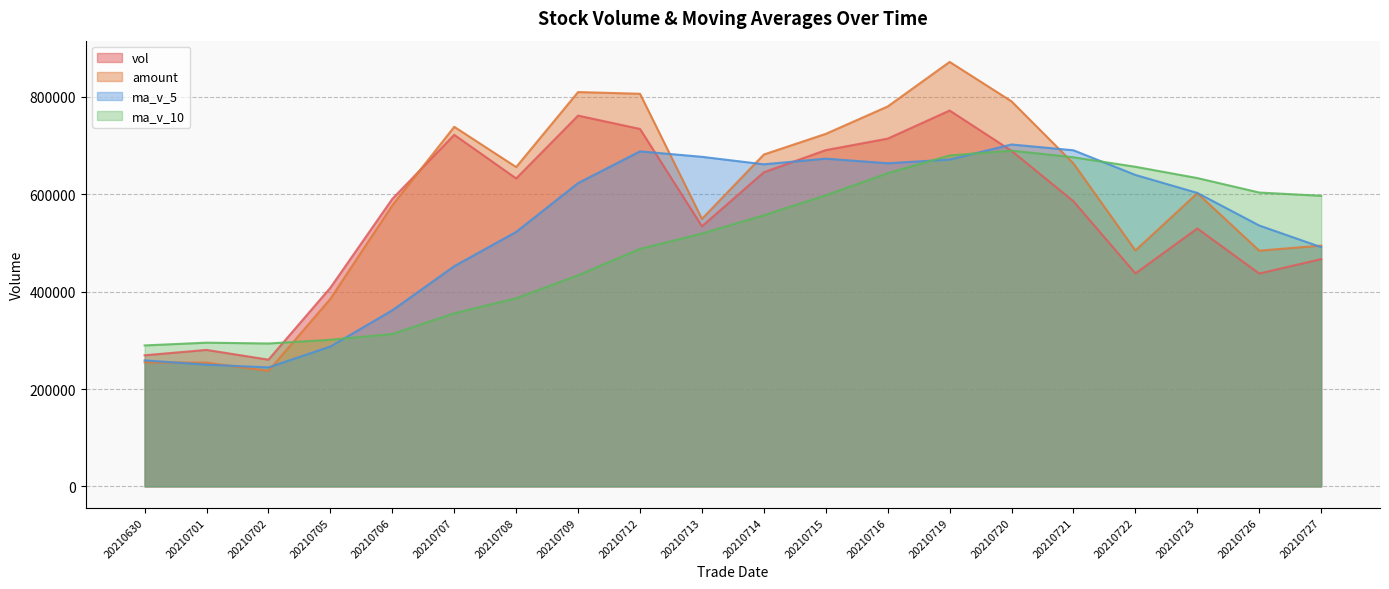

Rank the series at 20210726 from highest to lowest value.

ma_v_10, ma_v_5, amount, vol